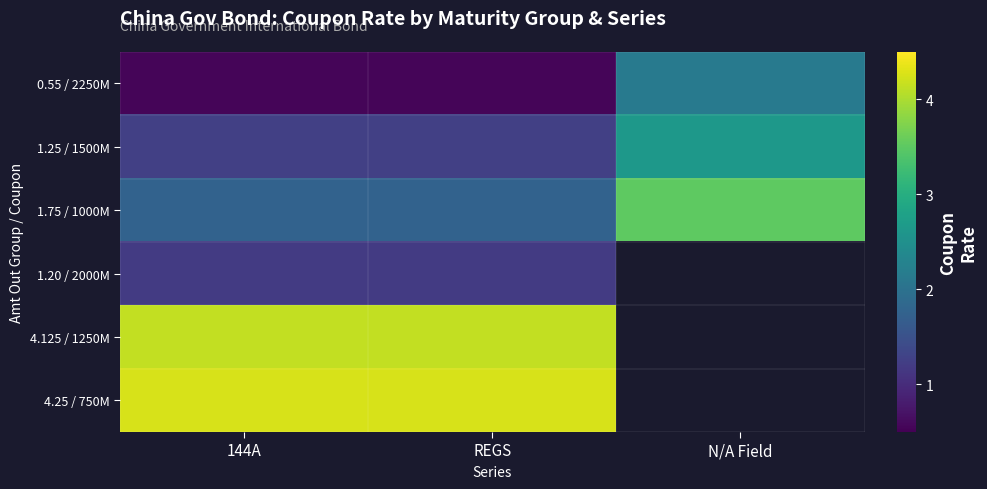

At which category is the sum across all series the highest?

144A